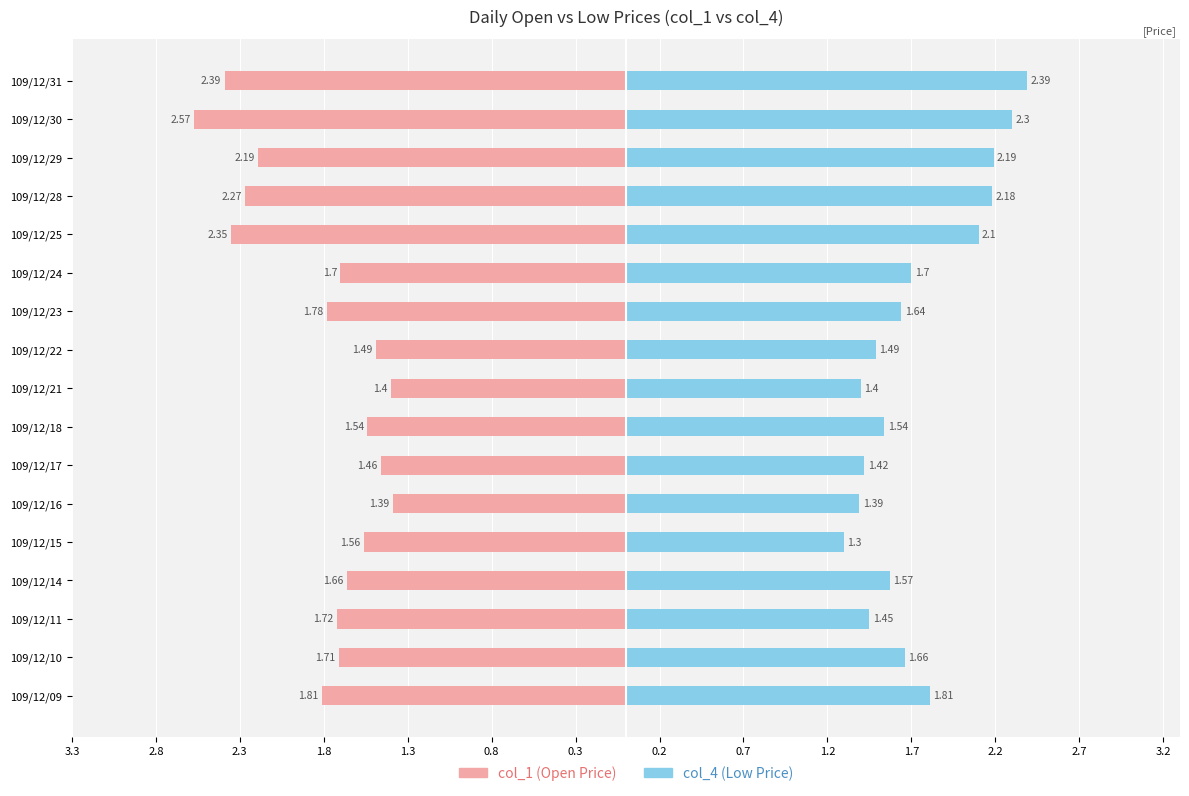

Reading left to right, list all the values displayed in this chart.

col_1 (Open): -1.8	-1.7	-1.7	-1.7	-1.6	-1.4	-1.5	-1.5	-1.4	-1.5	-1.8	-1.7	-2.4	-2.3	-2.2	-2.6	-2.4
col_4 (Low): 1.8	1.7	1.4	1.6	1.3	1.4	1.4	1.5	1.4	1.5	1.6	1.7	2.1	2.2	2.2	2.3	2.4